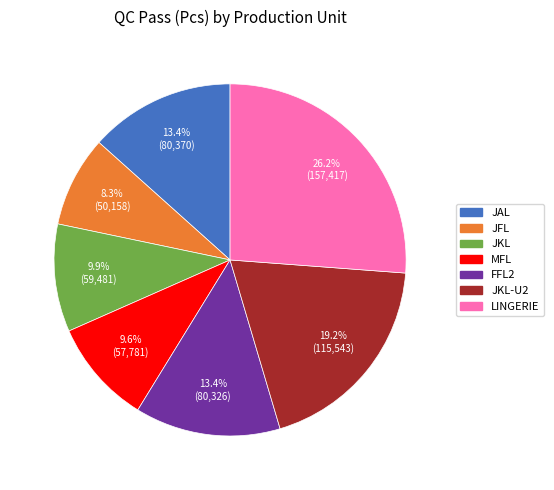

To the nearest percent, what is the combined percentage of JKL-U2 and MFL?

29%